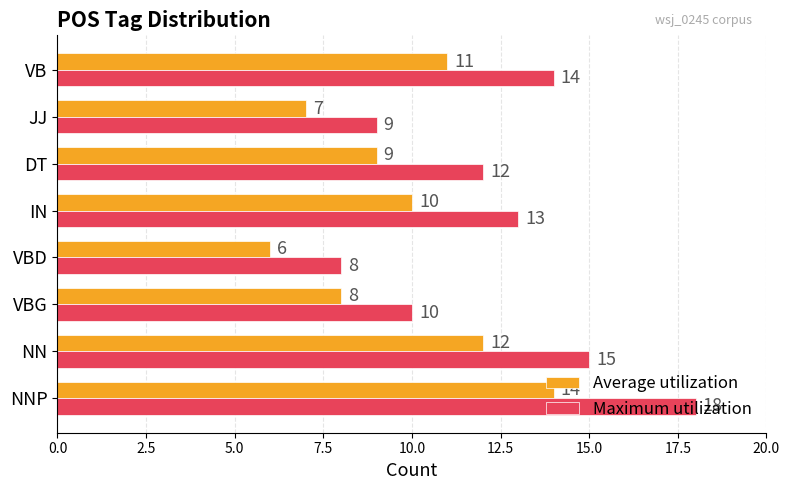

Is it true that Maximum utilization equals 25 at NN?

False